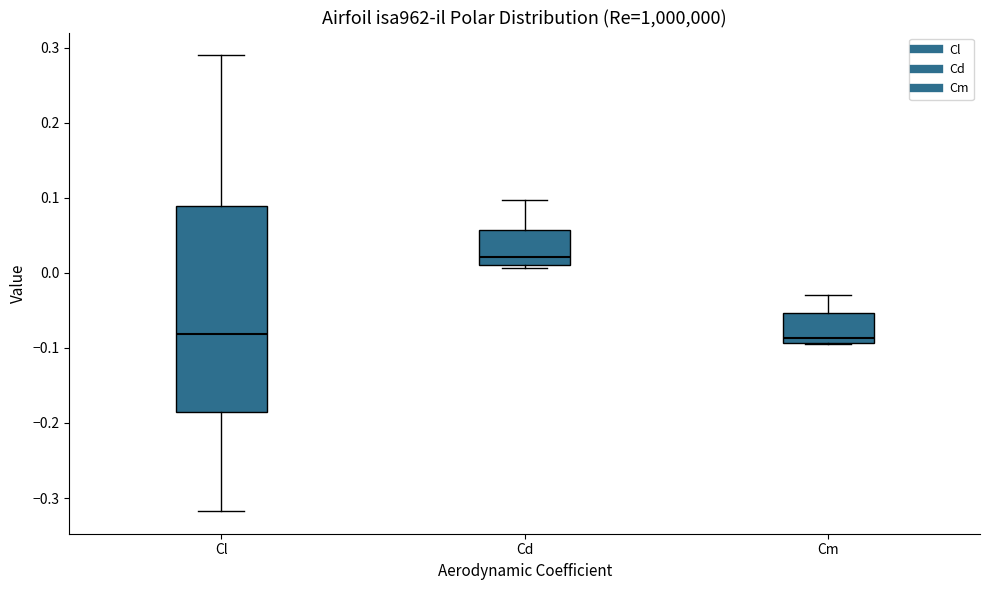

Which box is the tallest, from its lower edge to its upper edge?

Cl